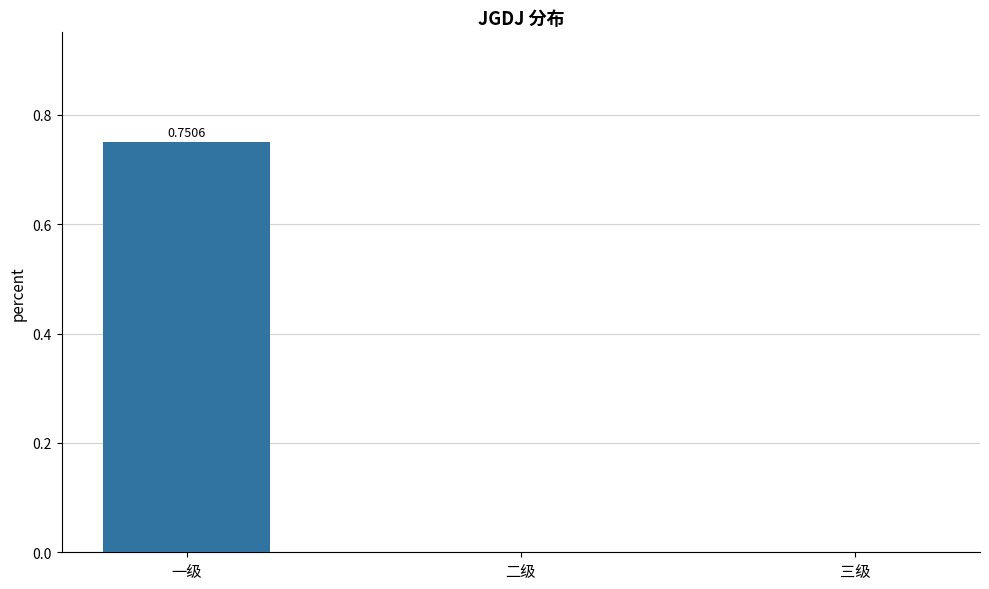

Count the values in the range 0 to 1.

3